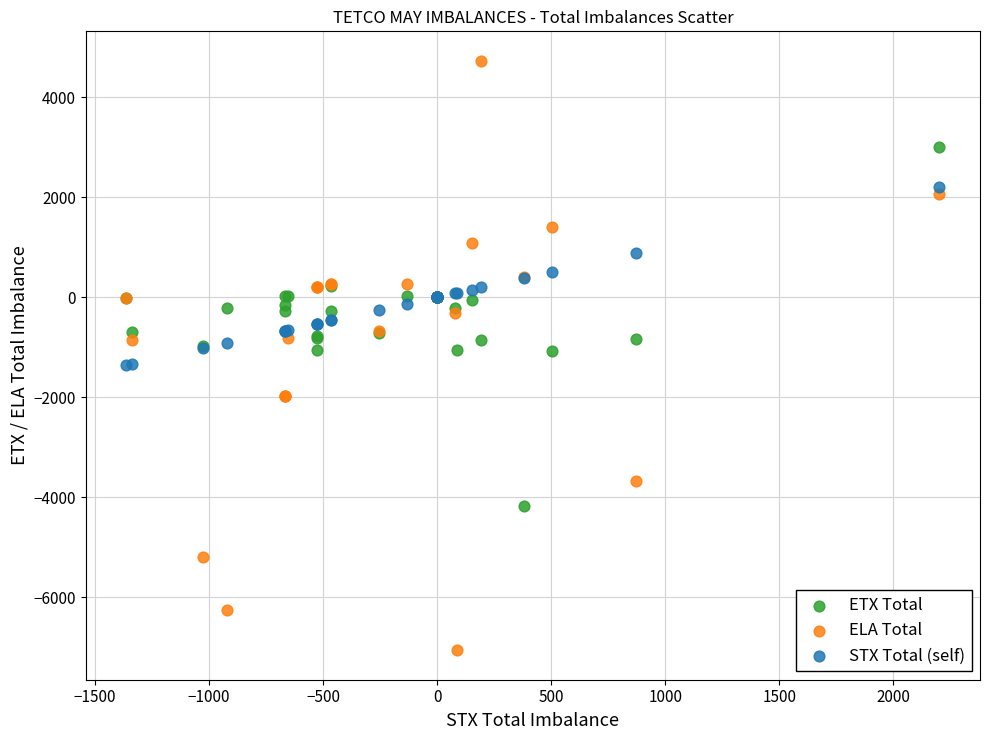

Which series has the widest spread of Y values?

ELA Total